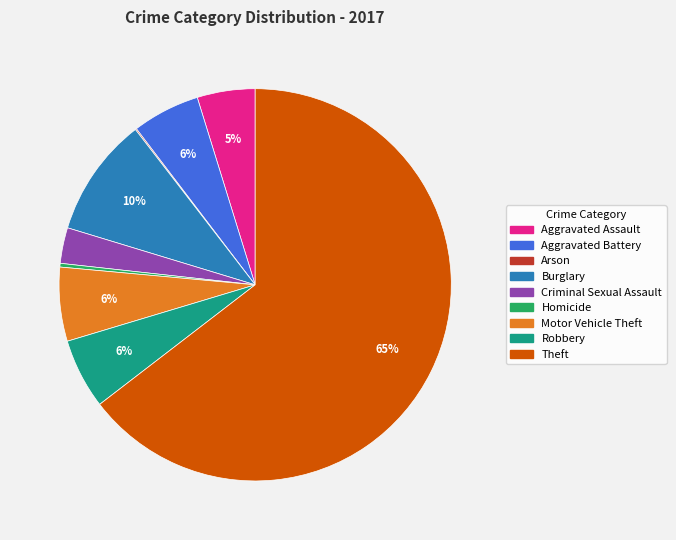

Between Burglary and Homicide, which is larger?

Burglary